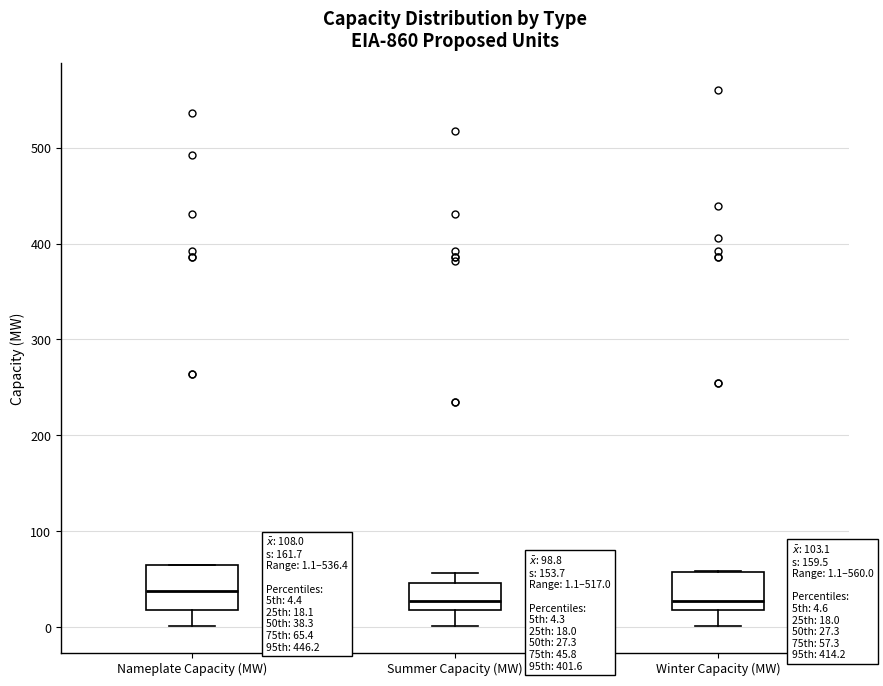

Which box has the highest median line?

Nameplate Capacity (MW)